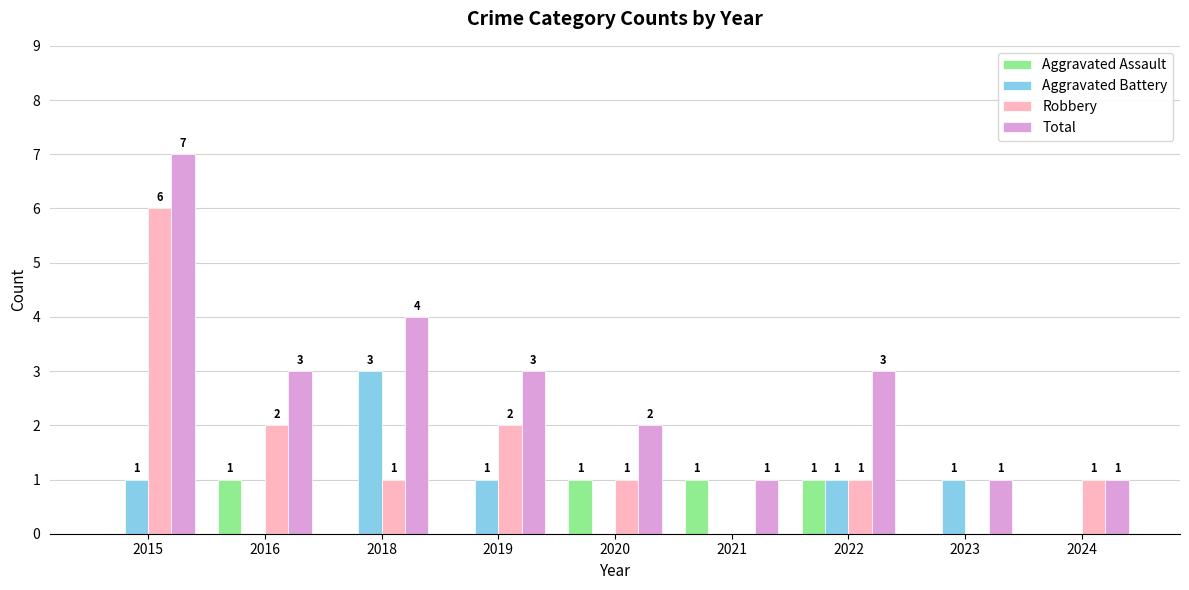

The value of Aggravated Battery at 2020 is -1. True or false?

False